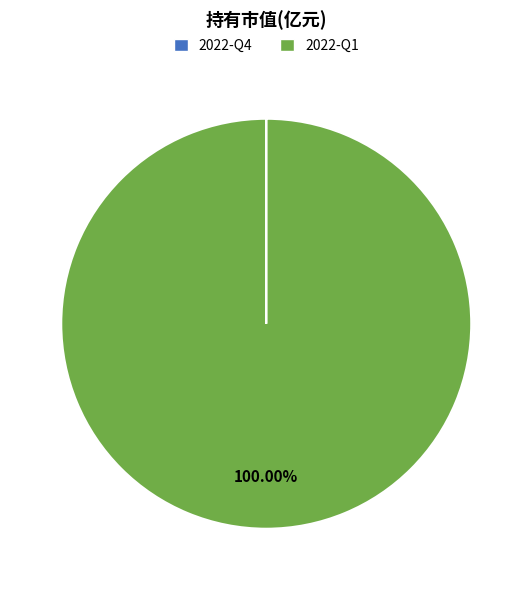

Is there a majority slice in this chart?

Yes